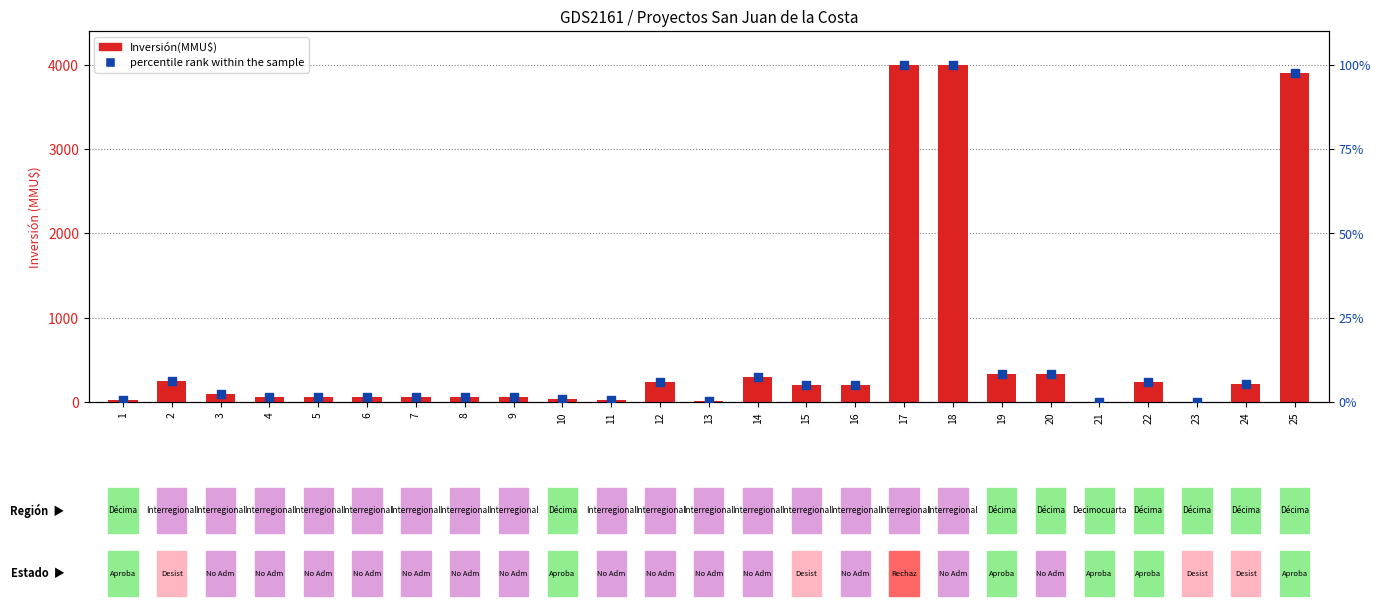

Which series contains the lowest Y value?

Inversión(MMU$)